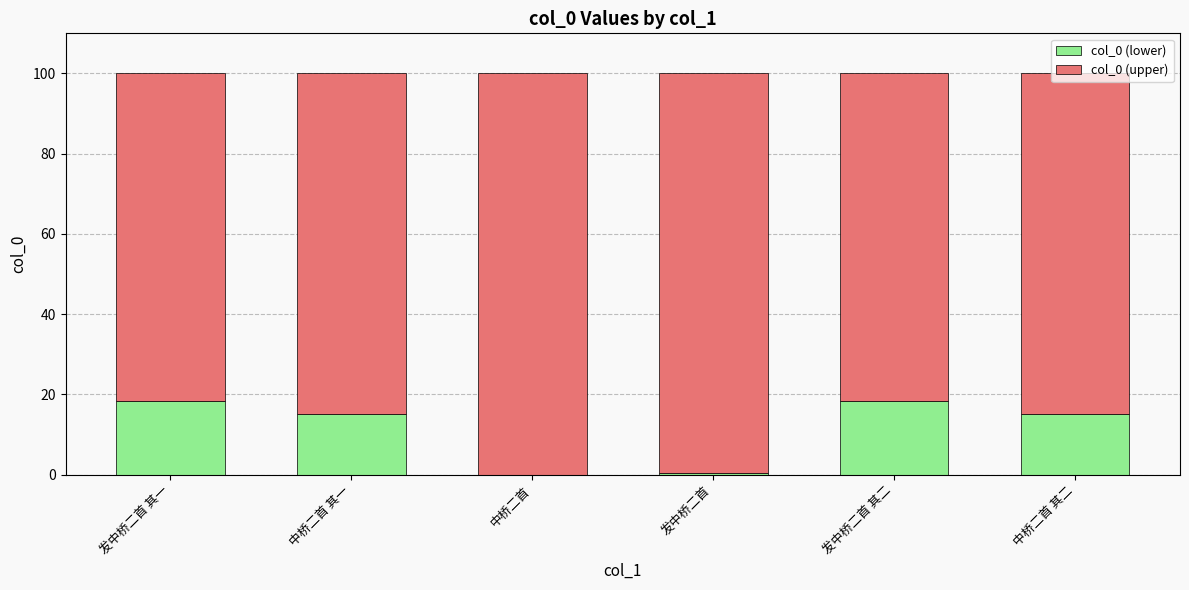

What is the maximum value for col_0 (lower)?

18.5